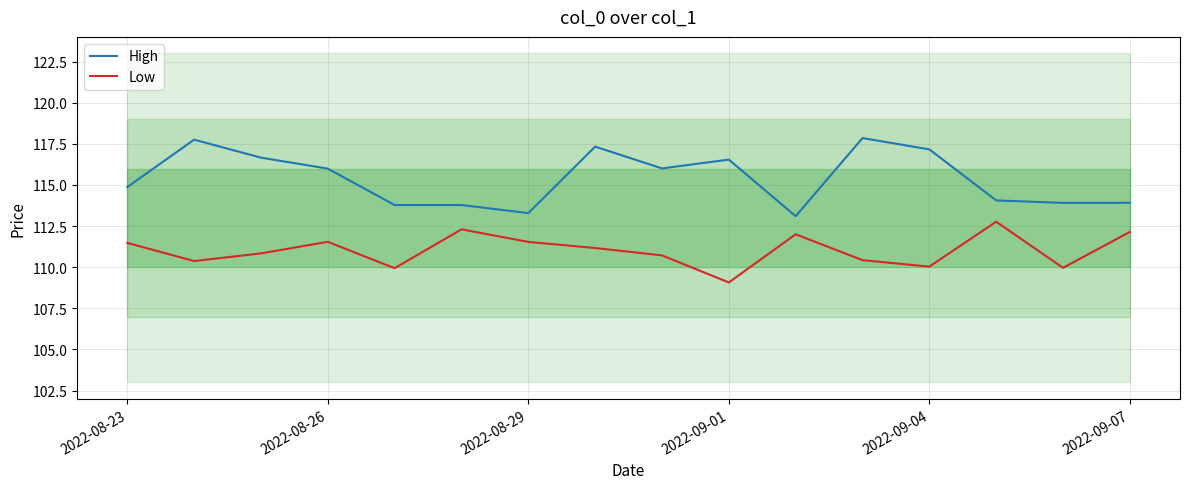

Is it true that Low equals 111.5 at 2022-08-23?

True